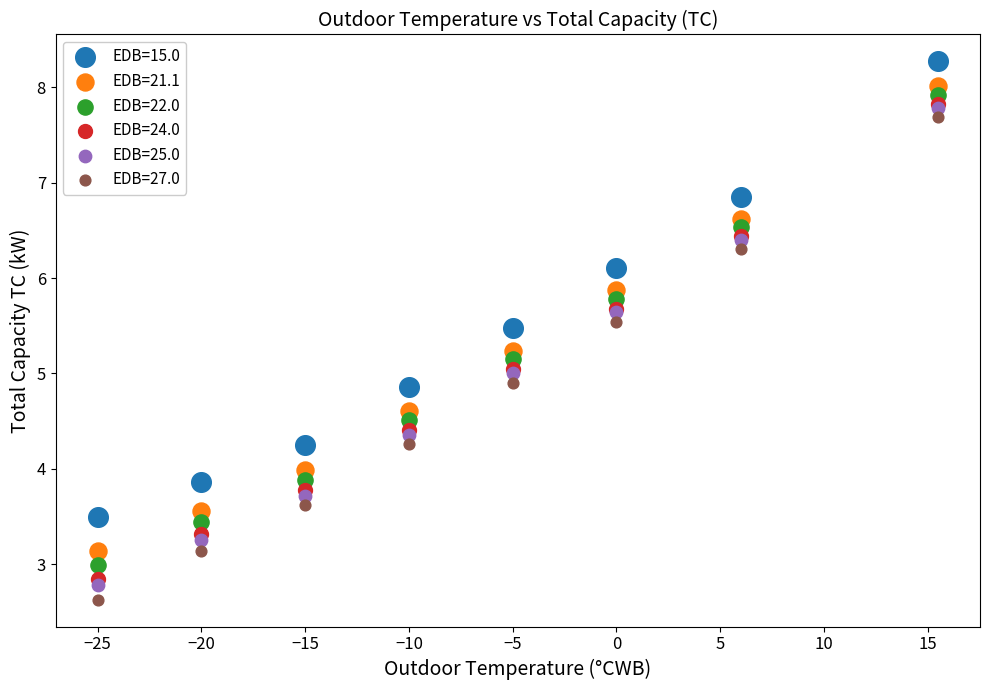

Which series reaches the minimum Y coordinate?

EDB=27.0